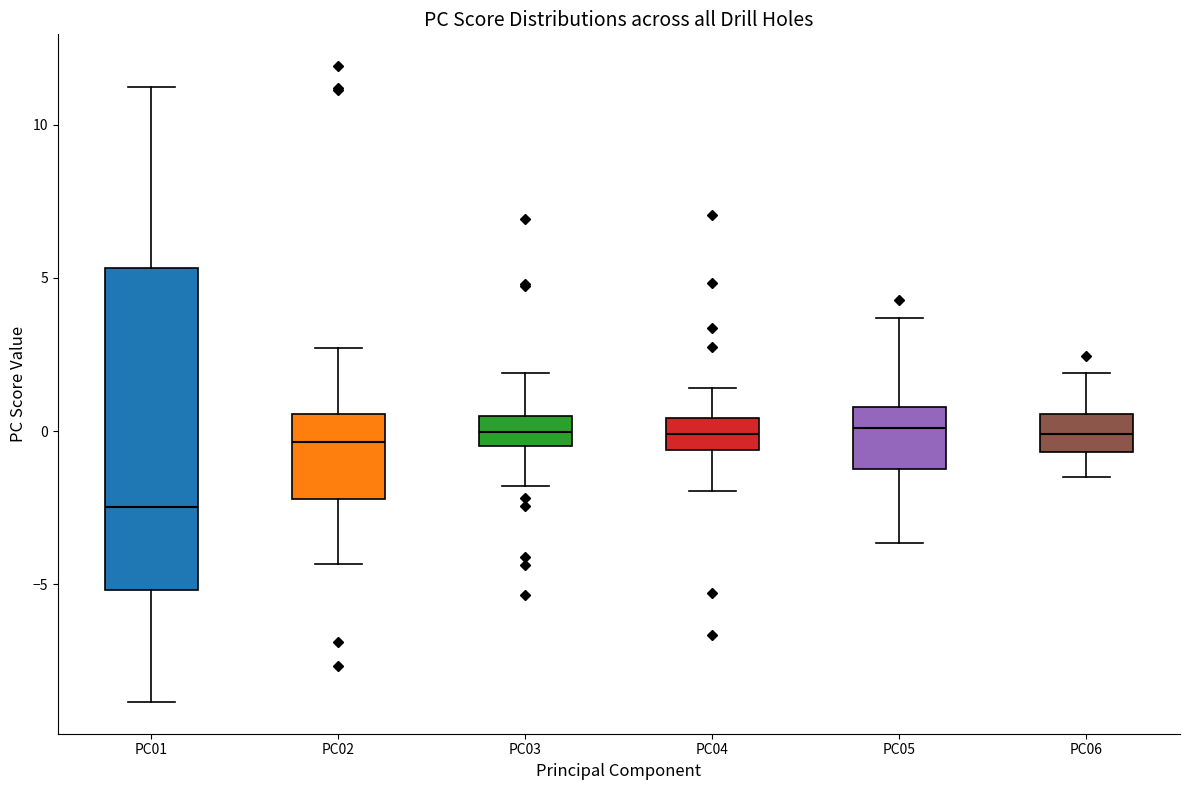

Comparing the boxes themselves (not the whiskers), which one is the tallest?

PC01